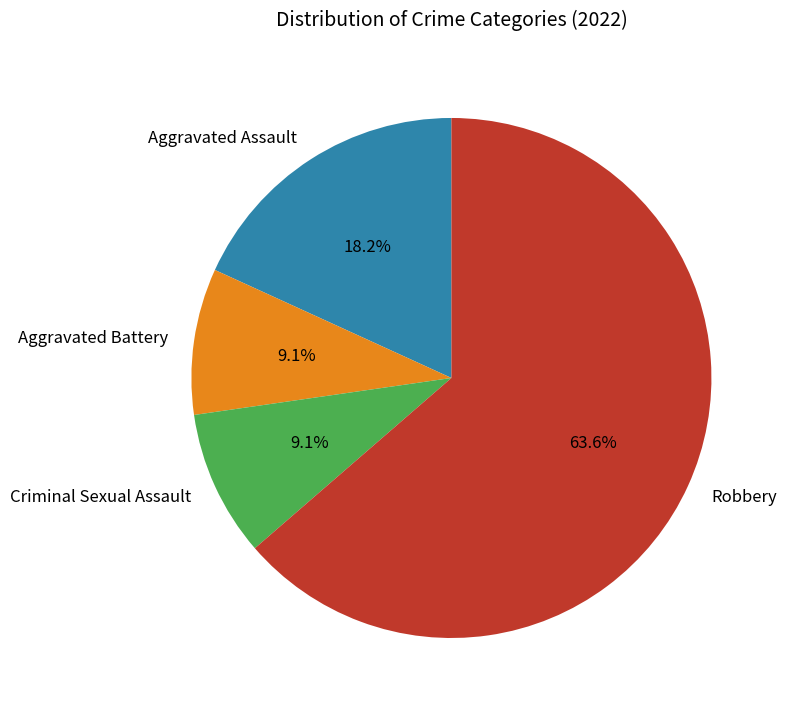

Which category accounts for the majority?

Robbery